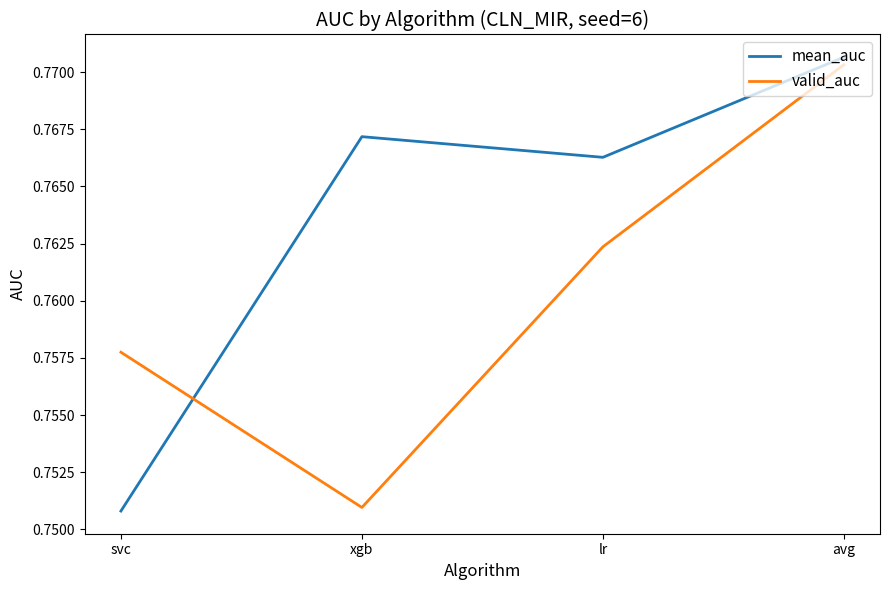

At how many categories does at least one series exceed 0?

4